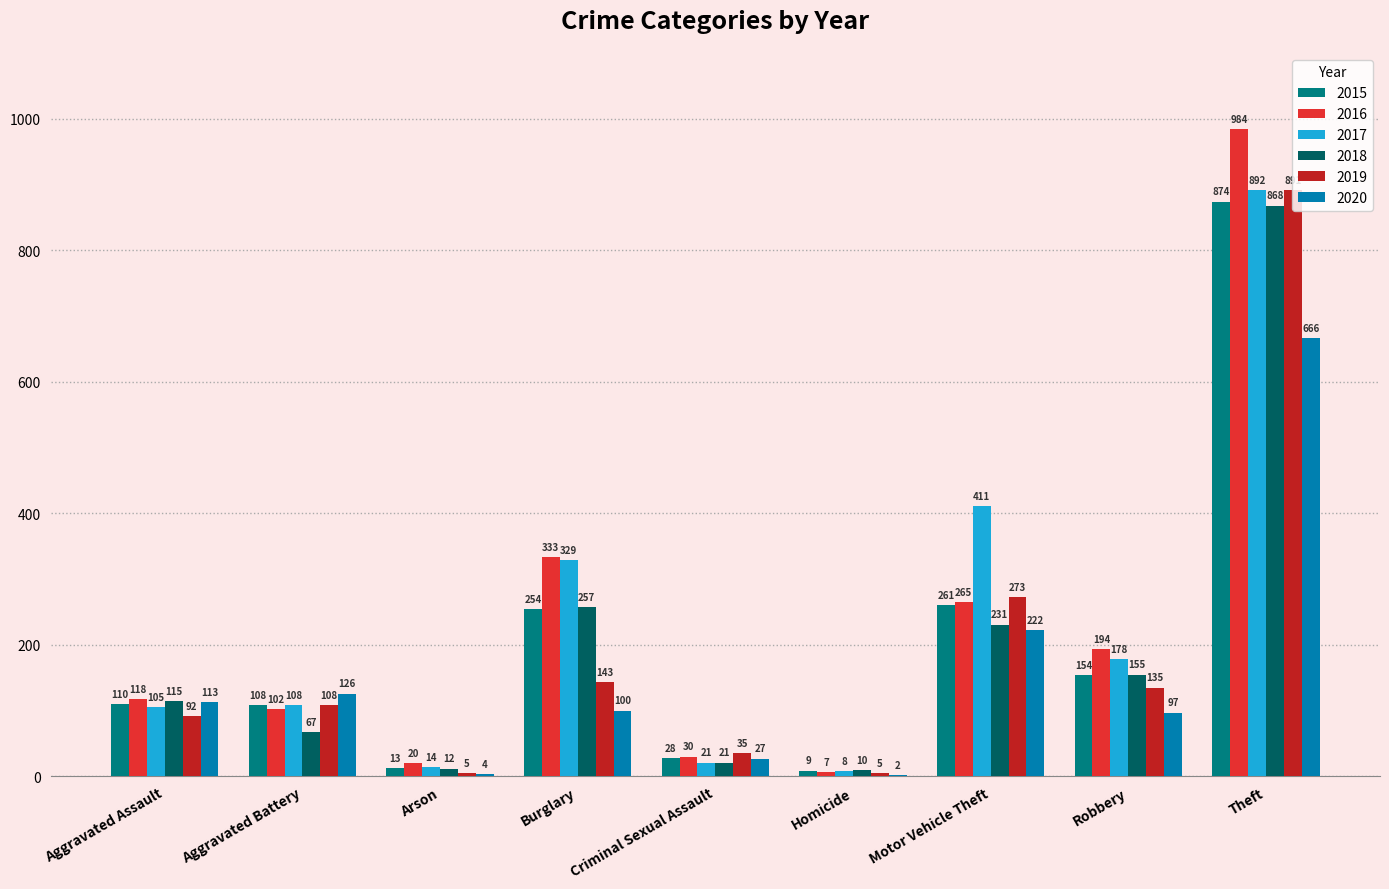

What are all the series names shown in the legend?

2015, 2016, 2017, 2018, 2019, 2020